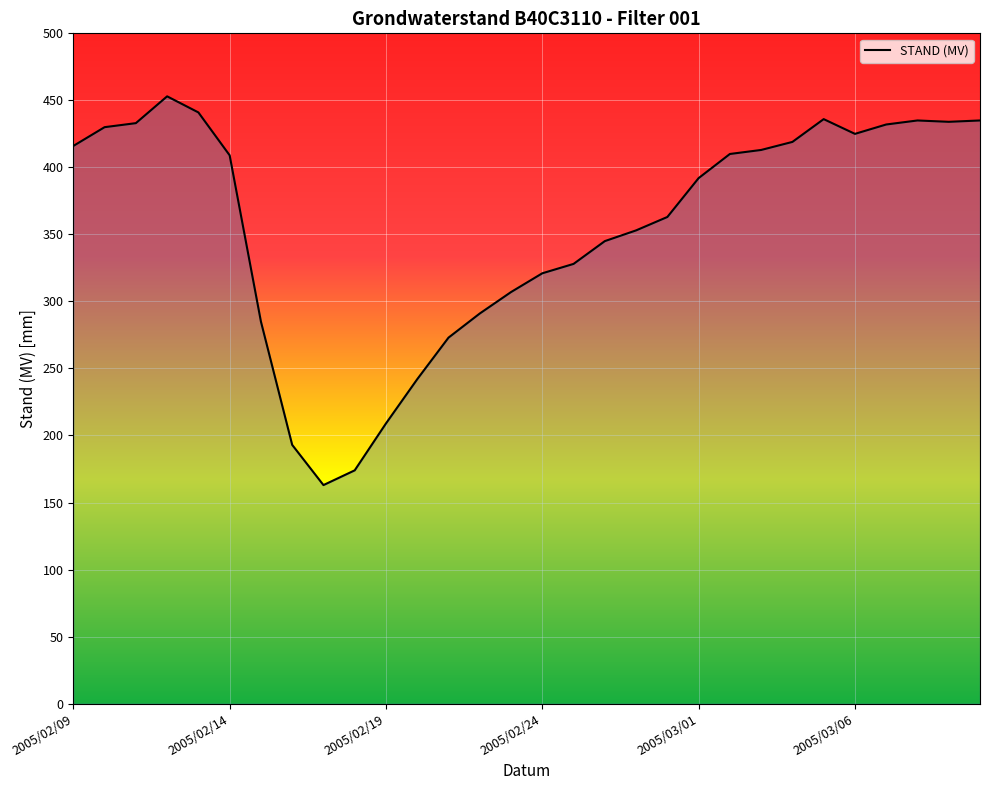

What is the maximum value shown in the chart?

453